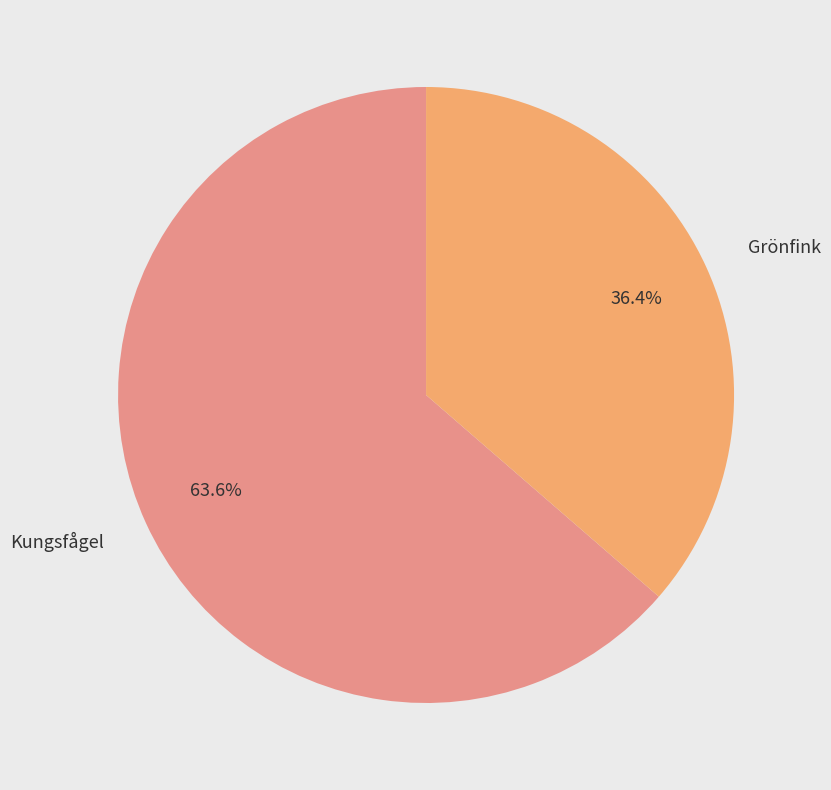

What is the majority slice?

Kungsfågel